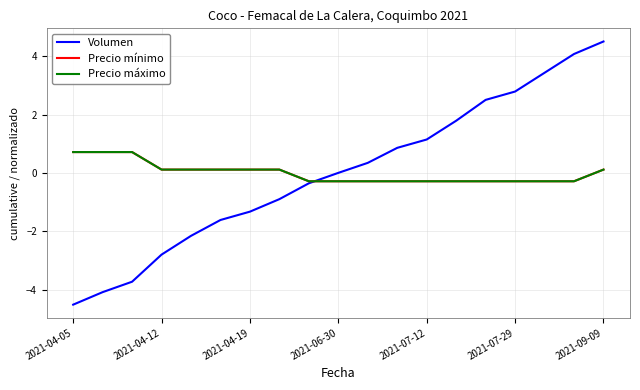

At which label does Volumen reach its minimum?

2021-04-05